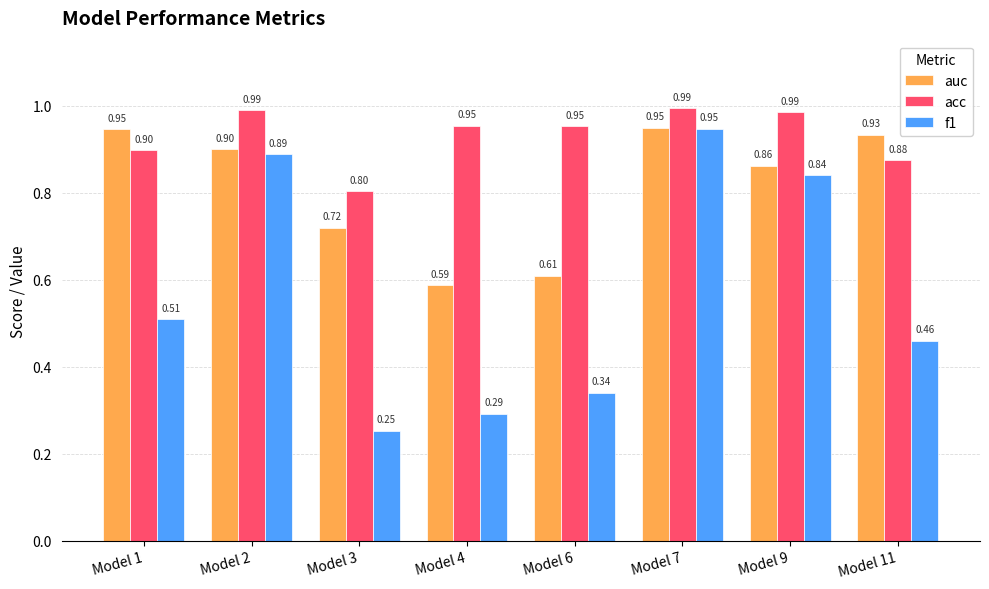

Does the chart contain any negative values?

No